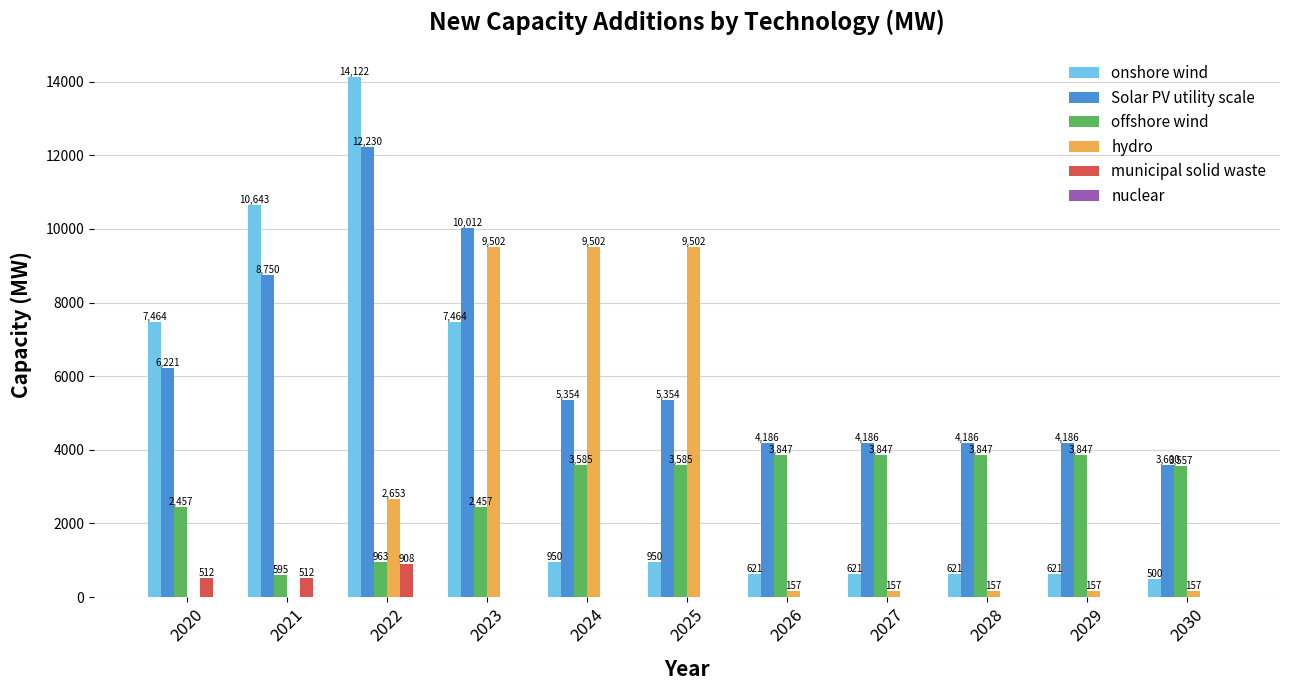

The value of hydro at 2020 is -6500.5. True or false?

False